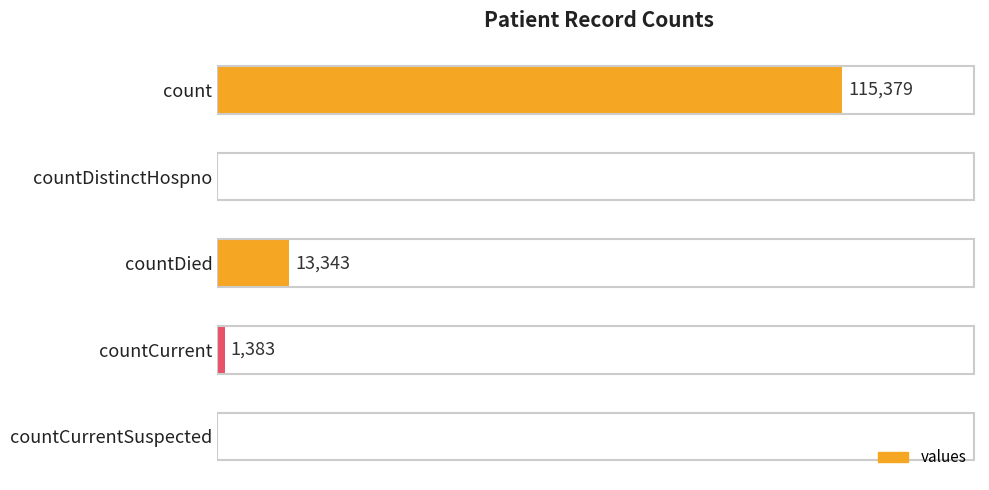

Which label corresponds to the largest value in the chart?

count